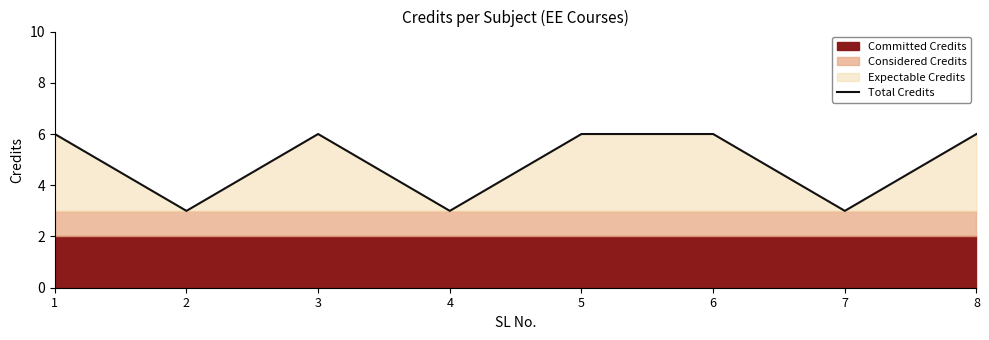

The chart shows a value of 6 at 1. True or false?

True